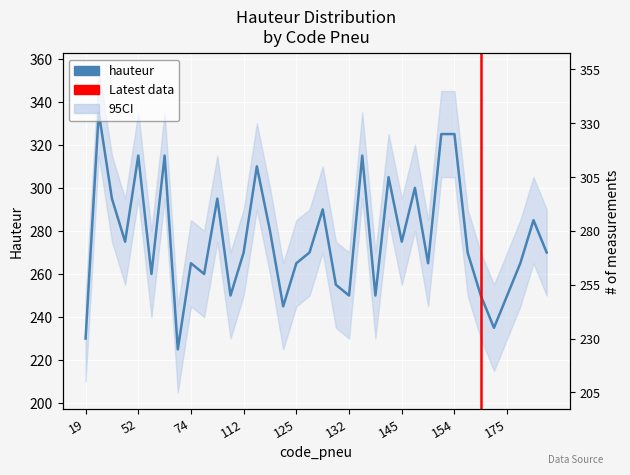

What is the sum of the values at 74 and 138?

580